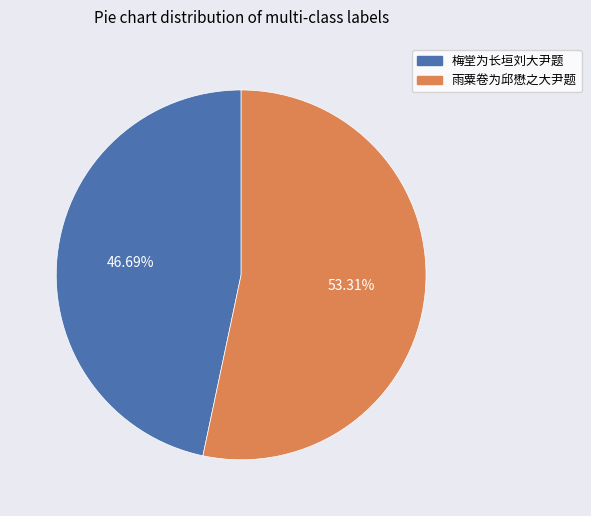

To the nearest percent, what is the average slice percentage?

50%